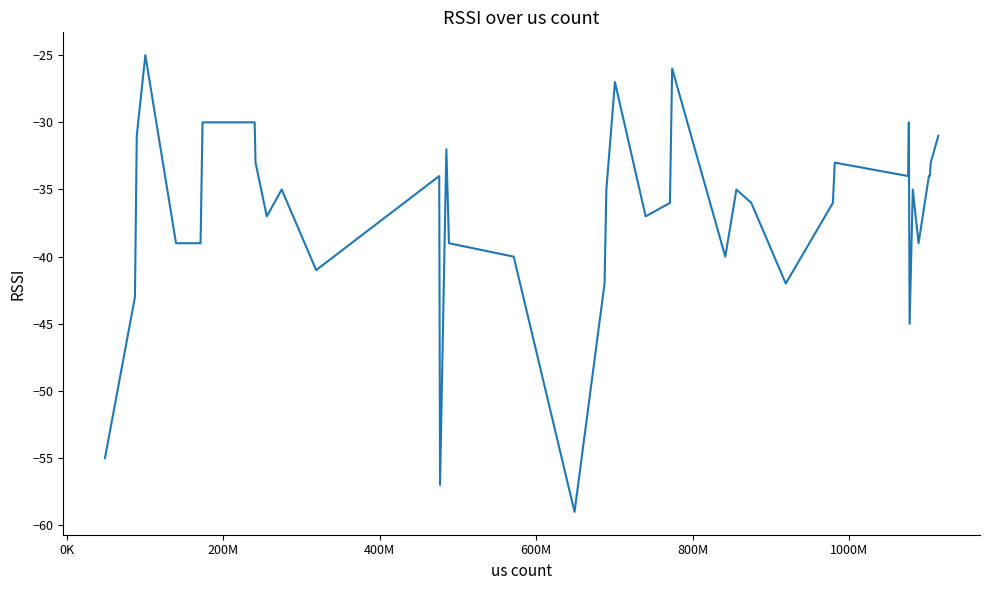

What is the minimum value shown in the chart?

-59